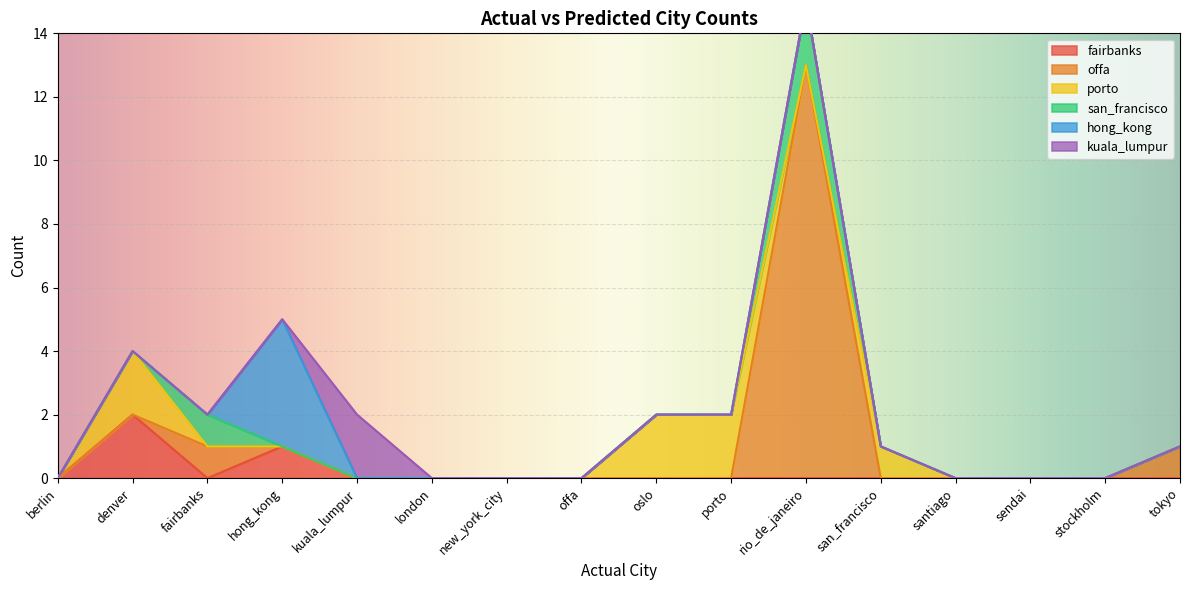

In fairbanks, how many points are higher than both neighbors (excluding endpoints)?

2